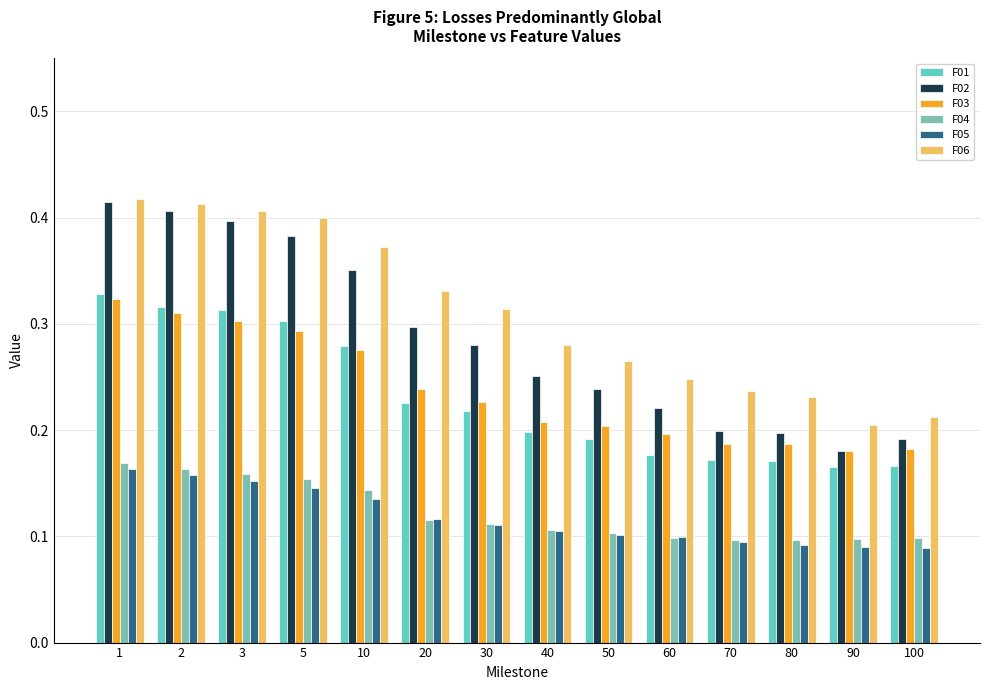

At 100, list the series in order from largest to smallest.

F06, F02, F03, F01, F04, F05